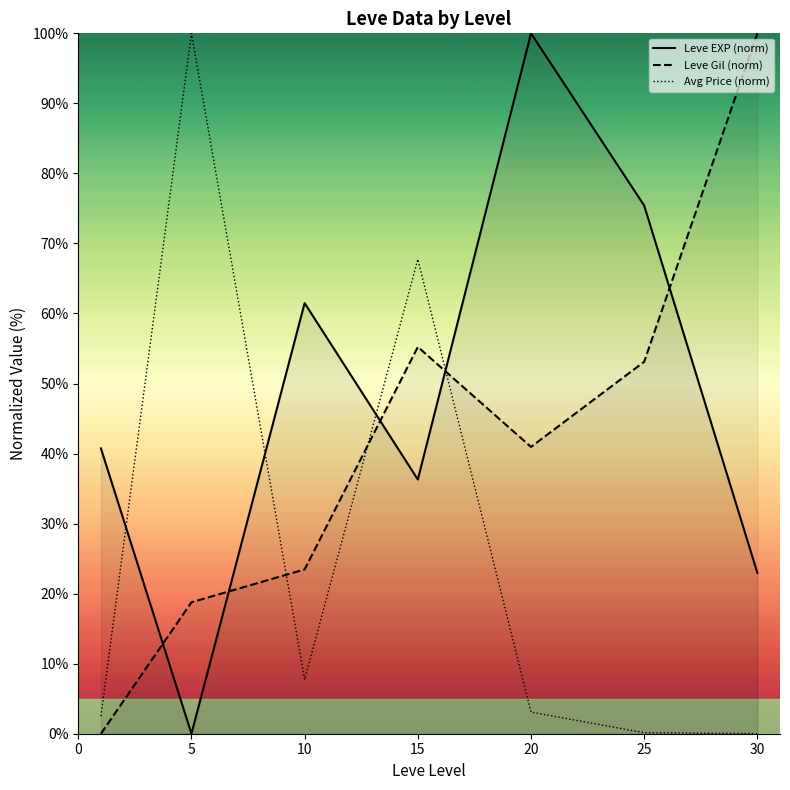

Which series changed the most between 10 and 30?

Leve Gil (norm)